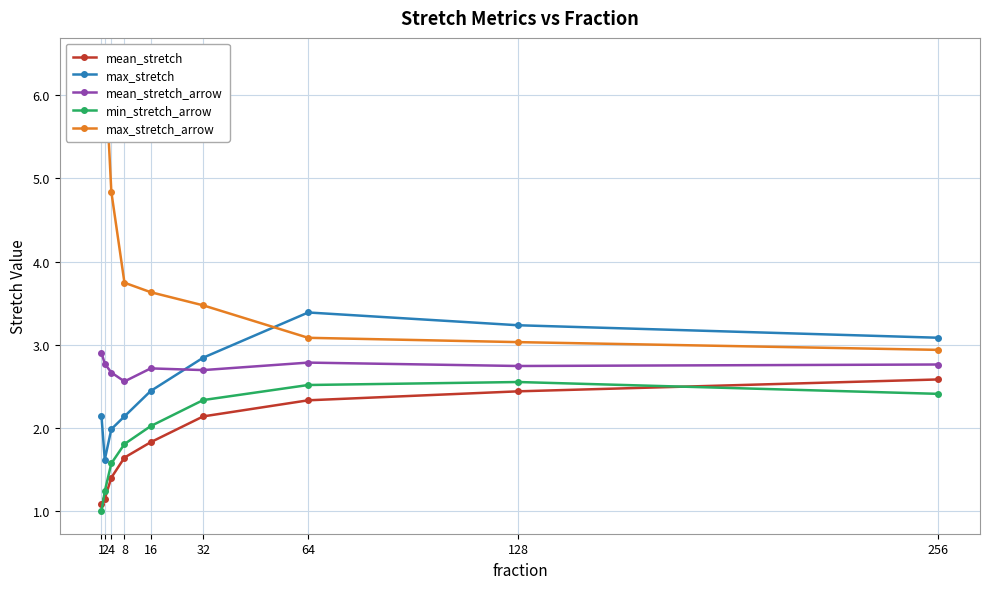

Between 128 and 256, which series saw the biggest shift?

max_stretch